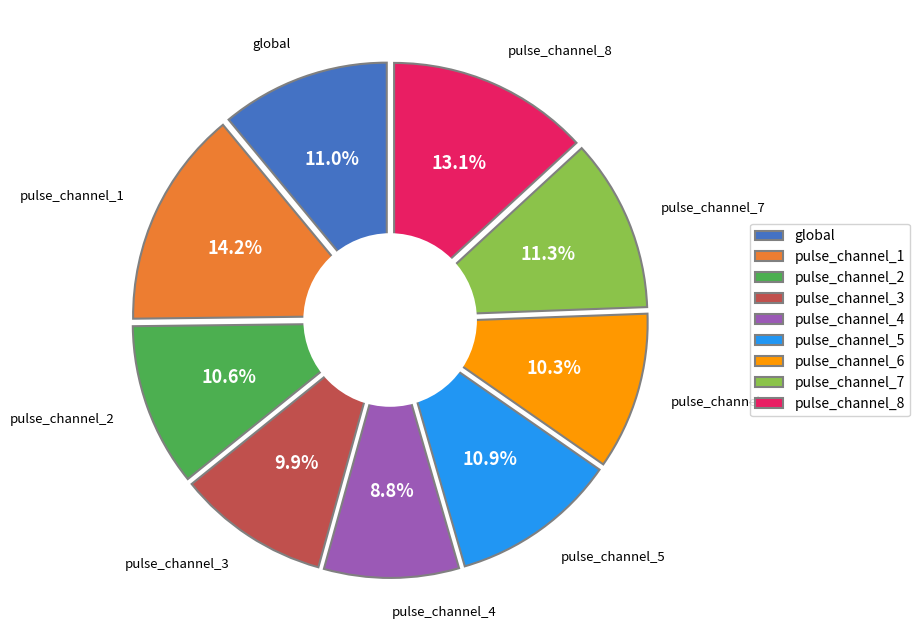

Does pulse_channel_8 represent more than half of the total?

No